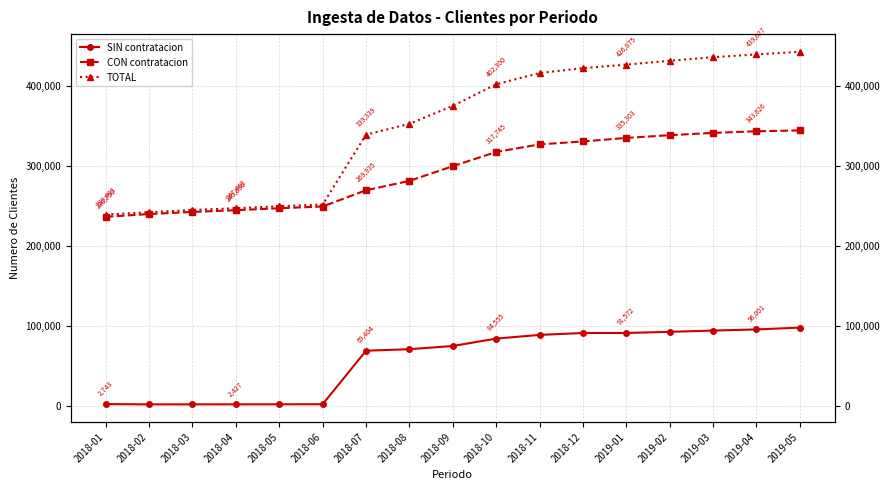

Is the value of CON contratacion at 2018-02 greater than the value of TOTAL at 2018-08?

No